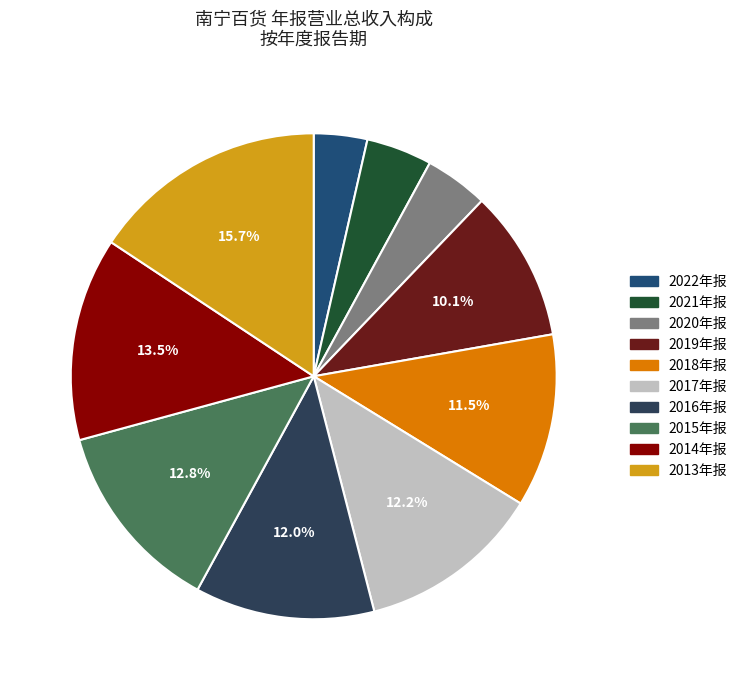

Which slice is the largest?

2013年报